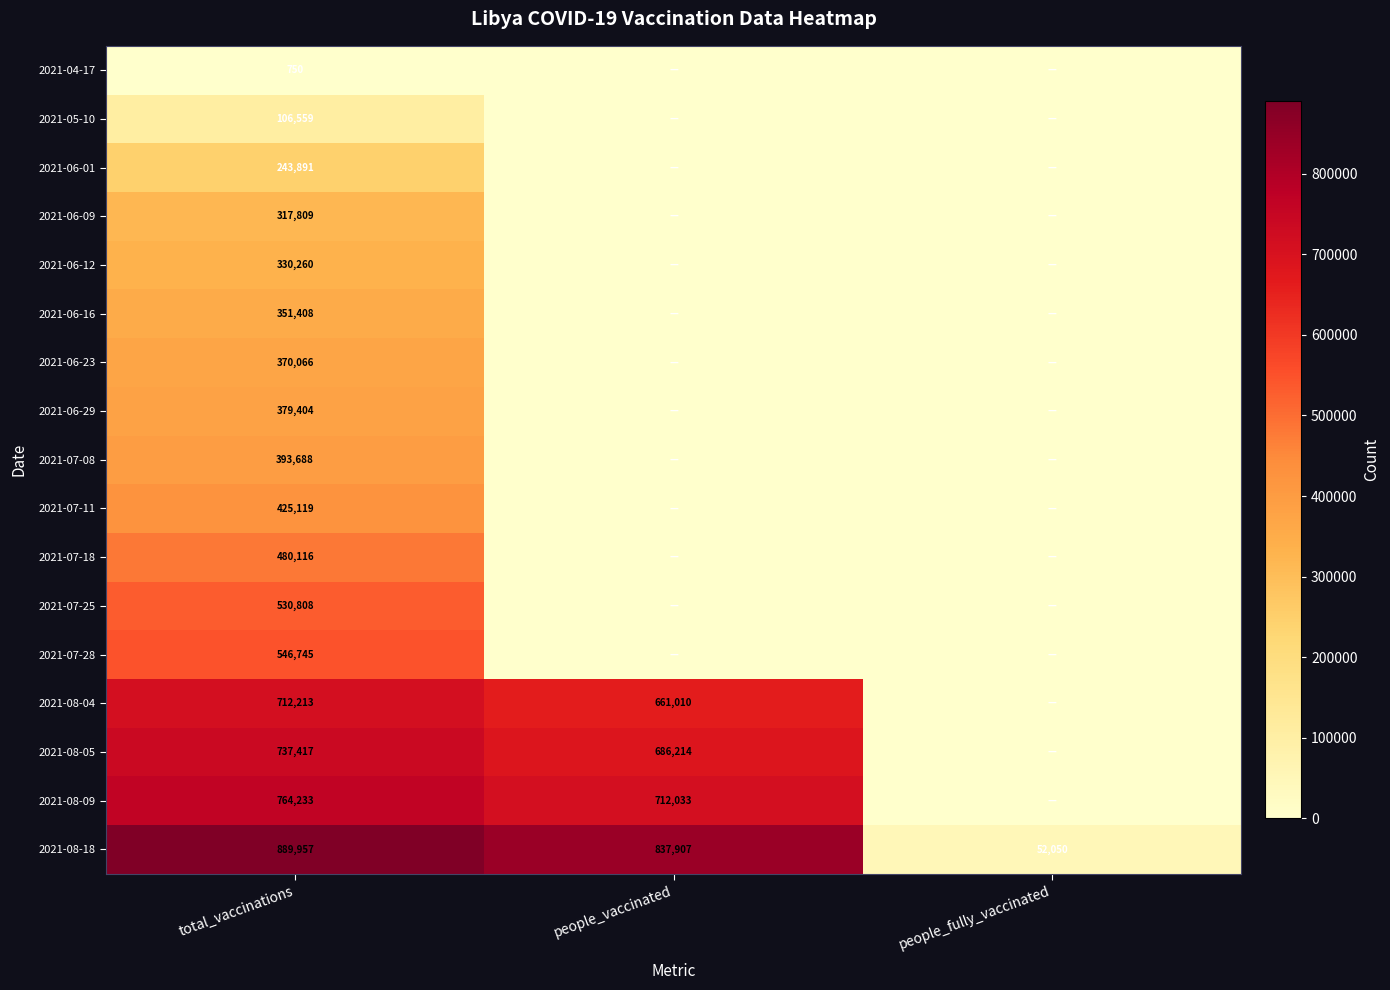

The 2021-07-11 series shows 425119 at total_vaccinations. True or false?

True